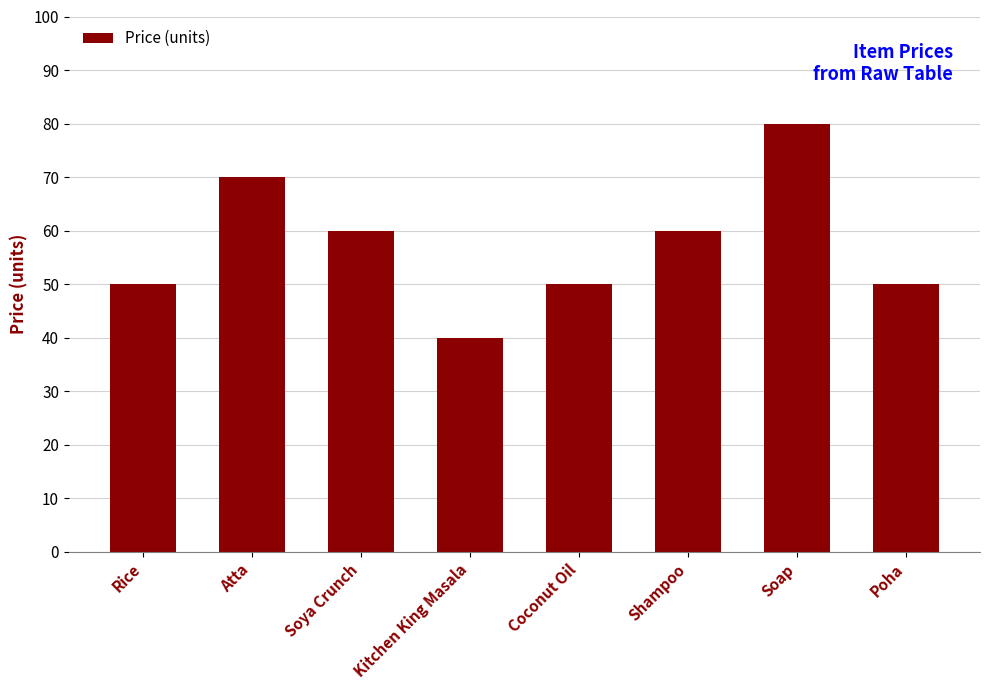

What is the difference between the maximum and minimum values?

40